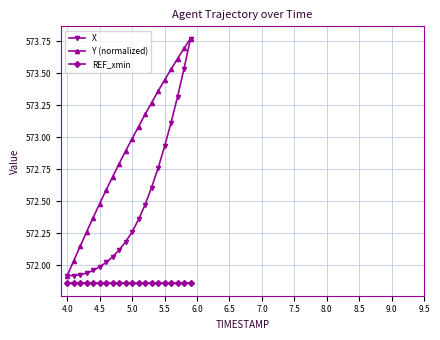

List the series in order of their overall mean, lowest first.

REF_xmin, X, Y (normalized)